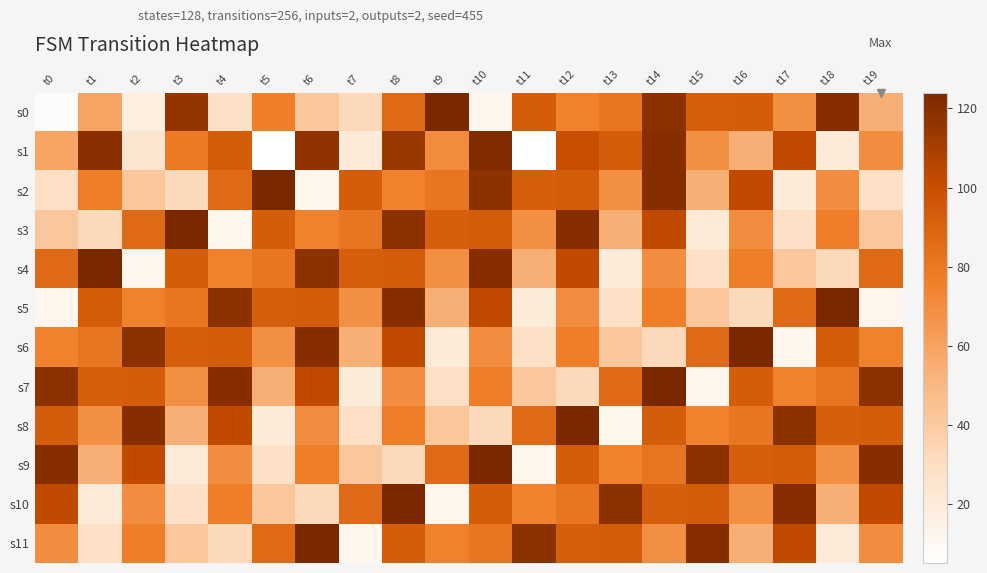

Reading right to left, transcribe all the data shown in this chart.

s0: t19=54	t18=120	t17=69	t16=93	t15=92	t14=118	t13=81	t12=75	t11=93	t10=12	t9=124	t8=87	t7=32	t6=42	t5=77	t4=29	t3=116	t2=18	t1=59	t0=7
s1: t19=70	t18=20	t17=103	t16=54	t15=69	t14=120	t13=93	t12=100	t11=5	t10=122	t9=71	t8=114	t7=21	t6=117	t5=5	t4=93	t3=79	t2=24	t1=119	t0=59
s2: t19=29	t18=70	t17=20	t16=103	t15=54	t14=120	t13=69	t12=93	t11=92	t10=118	t9=81	t8=75	t7=93	t6=12	t5=124	t4=87	t3=32	t2=42	t1=77	t0=29
s3: t19=42	t18=77	t17=29	t16=70	t15=20	t14=103	t13=54	t12=120	t11=69	t10=93	t9=92	t8=118	t7=81	t6=75	t5=93	t4=12	t3=124	t2=87	t1=32	t0=42
s4: t19=87	t18=32	t17=42	t16=77	t15=29	t14=70	t13=20	t12=103	t11=54	t10=120	t9=69	t8=93	t7=92	t6=118	t5=81	t4=75	t3=93	t2=12	t1=124	t0=87
s5: t19=12	t18=124	t17=87	t16=32	t15=42	t14=77	t13=29	t12=70	t11=20	t10=103	t9=54	t8=120	t7=69	t6=93	t5=92	t4=118	t3=81	t2=75	t1=93	t0=12
s6: t19=75	t18=93	t17=12	t16=124	t15=87	t14=32	t13=42	t12=77	t11=29	t10=70	t9=20	t8=103	t7=54	t6=120	t5=69	t4=93	t3=92	t2=118	t1=81	t0=75
s7: t19=118	t18=81	t17=75	t16=93	t15=12	t14=124	t13=87	t12=32	t11=42	t10=77	t9=29	t8=70	t7=20	t6=103	t5=54	t4=120	t3=69	t2=93	t1=92	t0=118
s8: t19=93	t18=92	t17=118	t16=81	t15=75	t14=93	t13=12	t12=124	t11=87	t10=32	t9=42	t8=77	t7=29	t6=70	t5=20	t4=103	t3=54	t2=120	t1=69	t0=93
s9: t19=120	t18=69	t17=93	t16=92	t15=118	t14=81	t13=75	t12=93	t11=12	t10=124	t9=87	t8=32	t7=42	t6=77	t5=29	t4=70	t3=20	t2=103	t1=54	t0=120
s10: t19=103	t18=54	t17=120	t16=69	t15=93	t14=92	t13=118	t12=81	t11=75	t10=93	t9=12	t8=124	t7=87	t6=32	t5=42	t4=77	t3=29	t2=70	t1=20	t0=103
s11: t19=70	t18=20	t17=103	t16=54	t15=120	t14=69	t13=93	t12=92	t11=118	t10=81	t9=75	t8=93	t7=12	t6=124	t5=87	t4=32	t3=42	t2=77	t1=29	t0=70